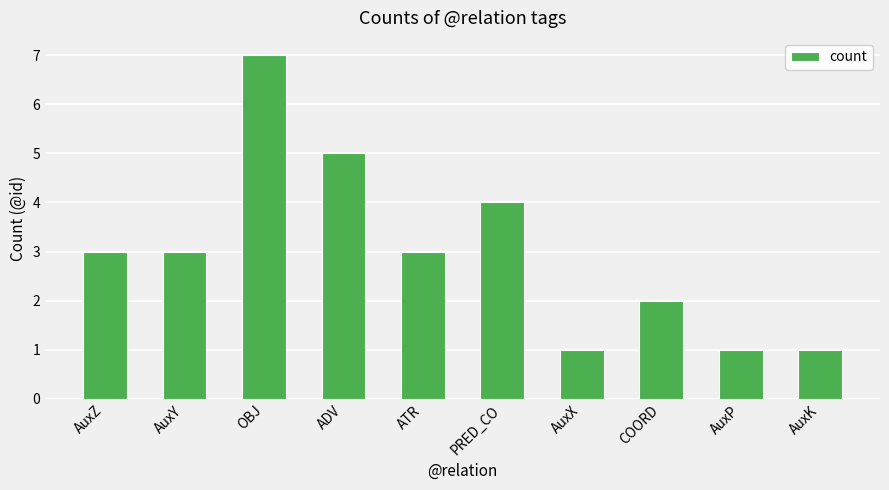

What is the value of the 5th bar from the left?

3